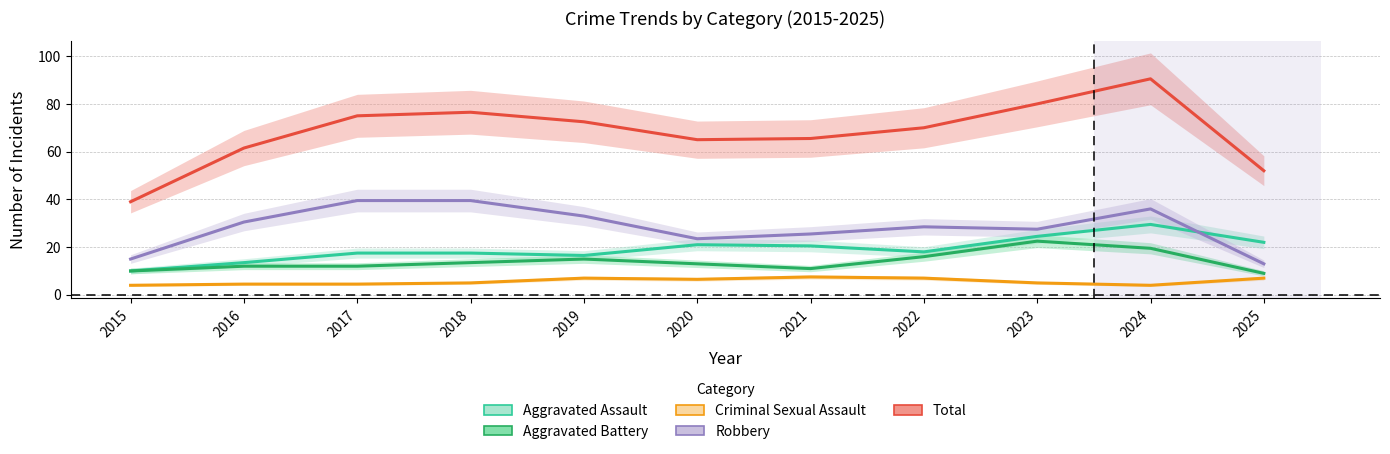

At which category does Aggravated Assault reach its first local valley?

2019